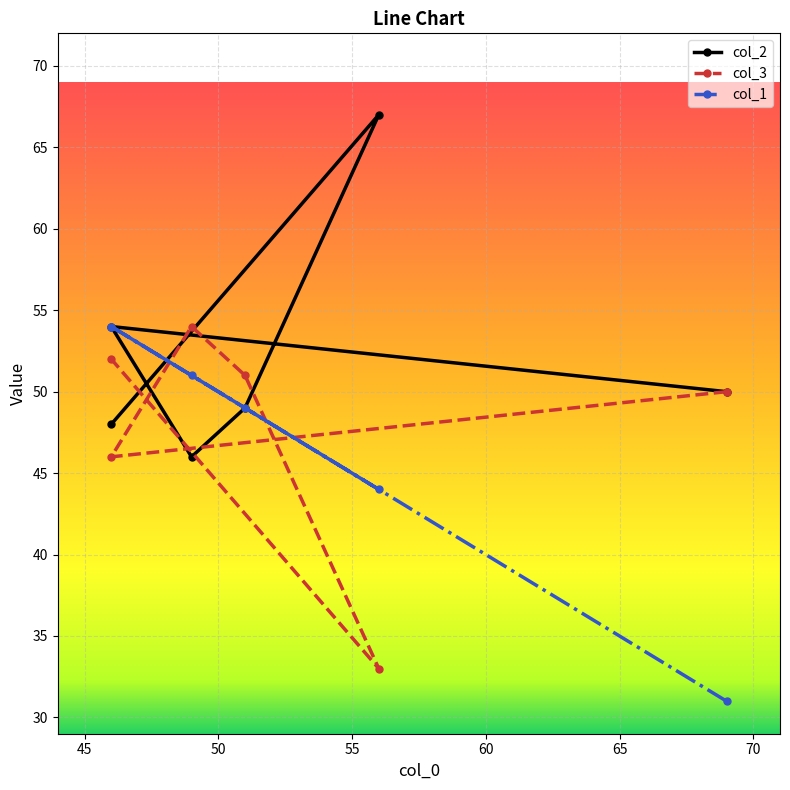

Reading left to right, transcribe all the data shown in this chart.

col_2: 50	54	46	49	67	48
col_3: 50	46	54	51	33	52
col_1: 31	54	51	49	44	54